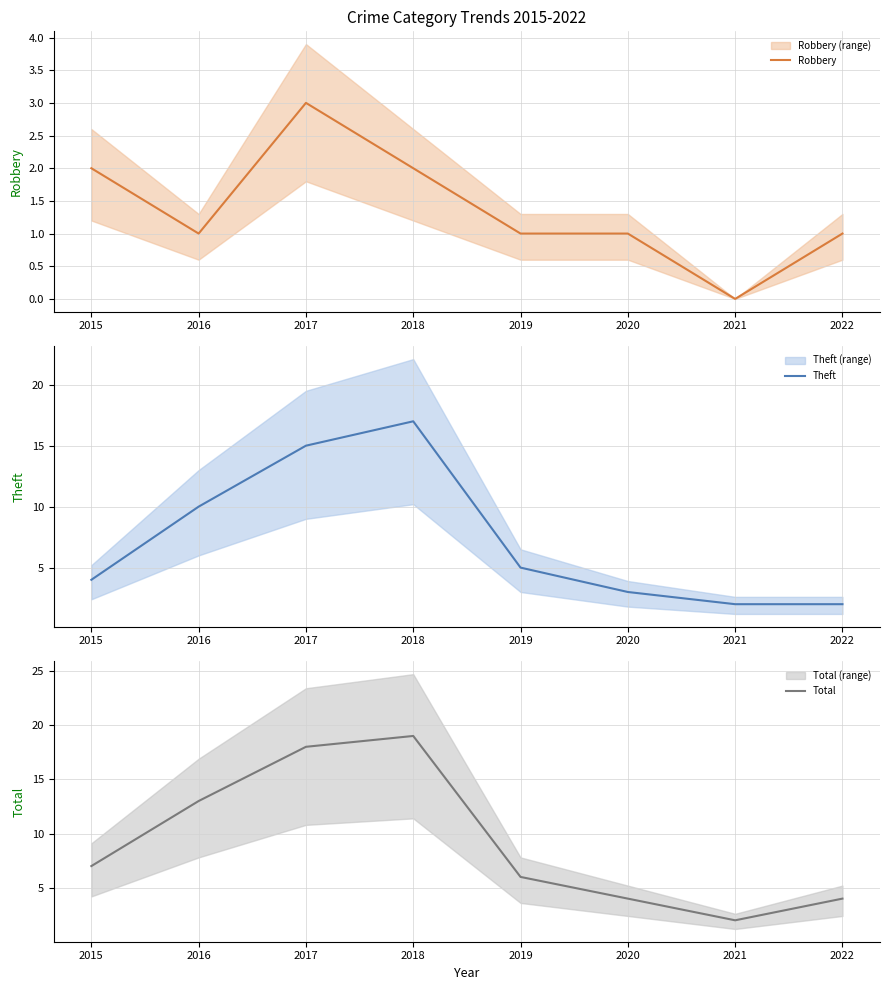

At 2022, list the series in order from smallest to largest.

Robbery, Theft, Total